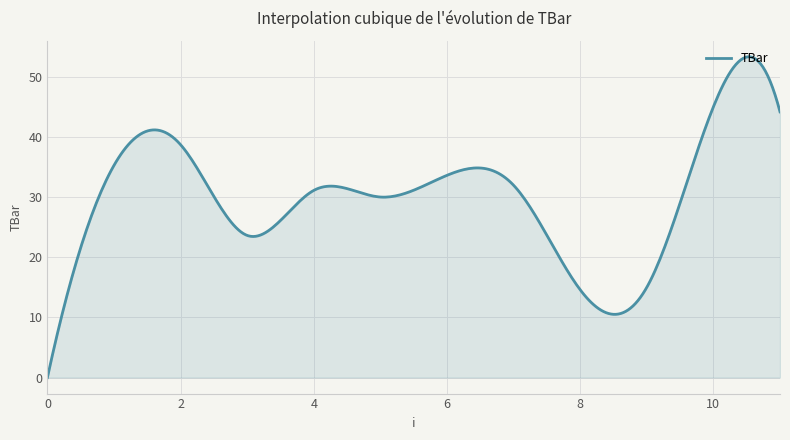

What is the greatest value displayed?

53.3